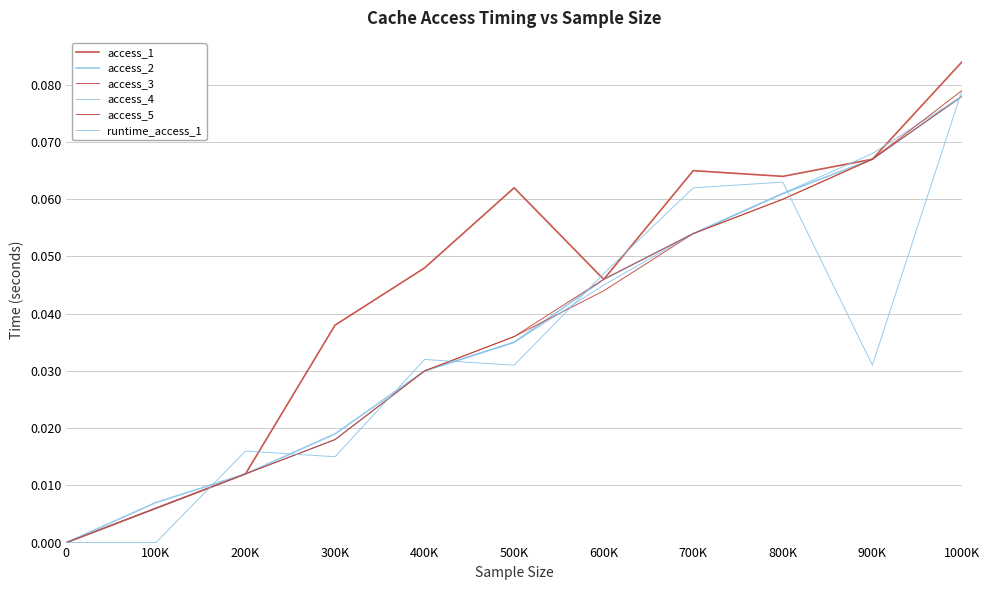

How many lines are shown in the chart?

6